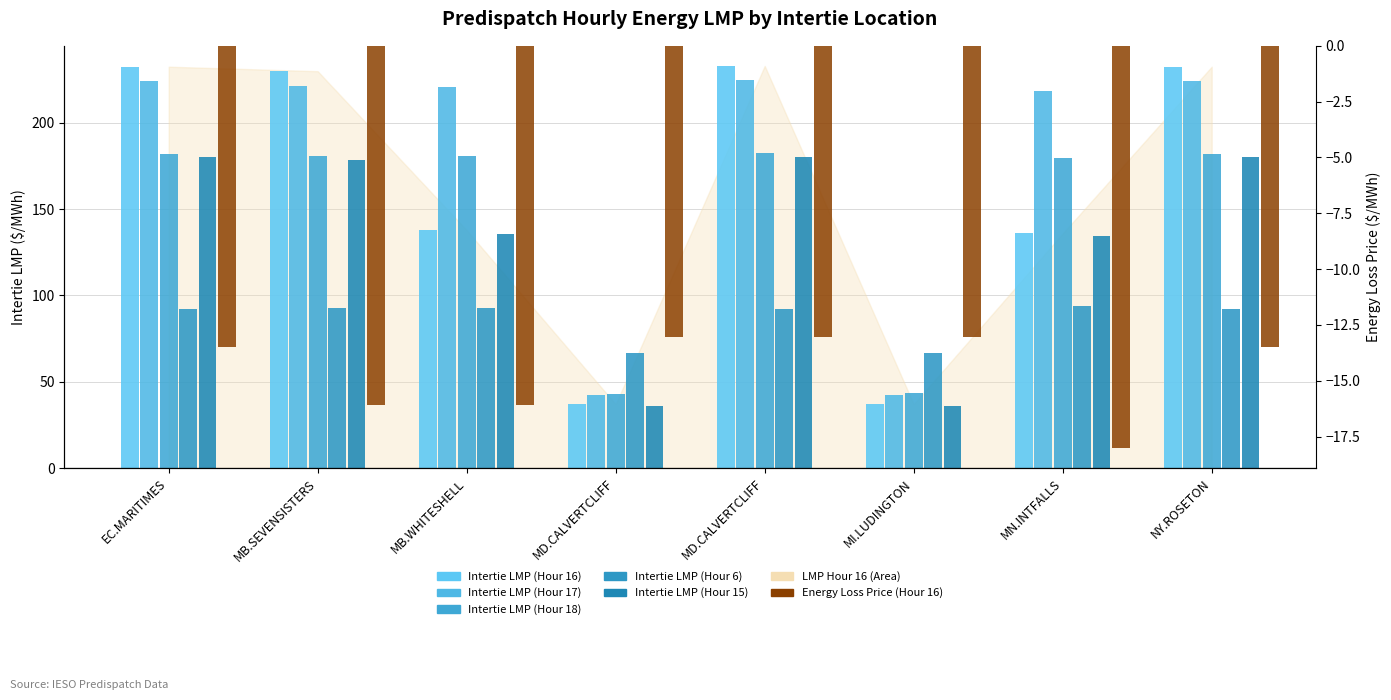

Reading right to left, list all the values displayed in this chart.

Intertie LMP (Hour 16): NY.ROSETON=232.4	MN.INTFALLS=135.9	MI.LUDINGTON=37.0	MD.CALVERTCLIFF=232.9	MD.CALVERTCLIFF=37.0	MB.WHITESHELL=137.8	MB.SEVENSISTERS=229.8	EC.MARITIMES=232.4
Intertie LMP (Hour 17): NY.ROSETON=224.3	MN.INTFALLS=218.6	MI.LUDINGTON=42.3	MD.CALVERTCLIFF=224.5	MD.CALVERTCLIFF=42.1	MB.WHITESHELL=220.8	MB.SEVENSISTERS=221.0	EC.MARITIMES=224.3
Intertie LMP (Hour 18): NY.ROSETON=182.2	MN.INTFALLS=179.5	MI.LUDINGTON=43.4	MD.CALVERTCLIFF=182.5	MD.CALVERTCLIFF=43.2	MB.WHITESHELL=180.5	MB.SEVENSISTERS=180.5	EC.MARITIMES=182.2
Intertie LMP (Hour 6): NY.ROSETON=92.0	MN.INTFALLS=94.0	MI.LUDINGTON=66.5	MD.CALVERTCLIFF=91.9	MD.CALVERTCLIFF=66.7	MB.WHITESHELL=92.7	MB.SEVENSISTERS=92.7	EC.MARITIMES=92.0
Intertie LMP (Hour 15): NY.ROSETON=180.0	MN.INTFALLS=134.4	MI.LUDINGTON=36.2	MD.CALVERTCLIFF=180.3	MD.CALVERTCLIFF=36.0	MB.WHITESHELL=135.5	MB.SEVENSISTERS=178.7	EC.MARITIMES=180.0
Energy Loss Price (Hour 16): NY.ROSETON=-13.5	MN.INTFALLS=-18.0	MI.LUDINGTON=-13.0	MD.CALVERTCLIFF=-13.0	MD.CALVERTCLIFF=-13.0	MB.WHITESHELL=-16.1	MB.SEVENSISTERS=-16.1	EC.MARITIMES=-13.5